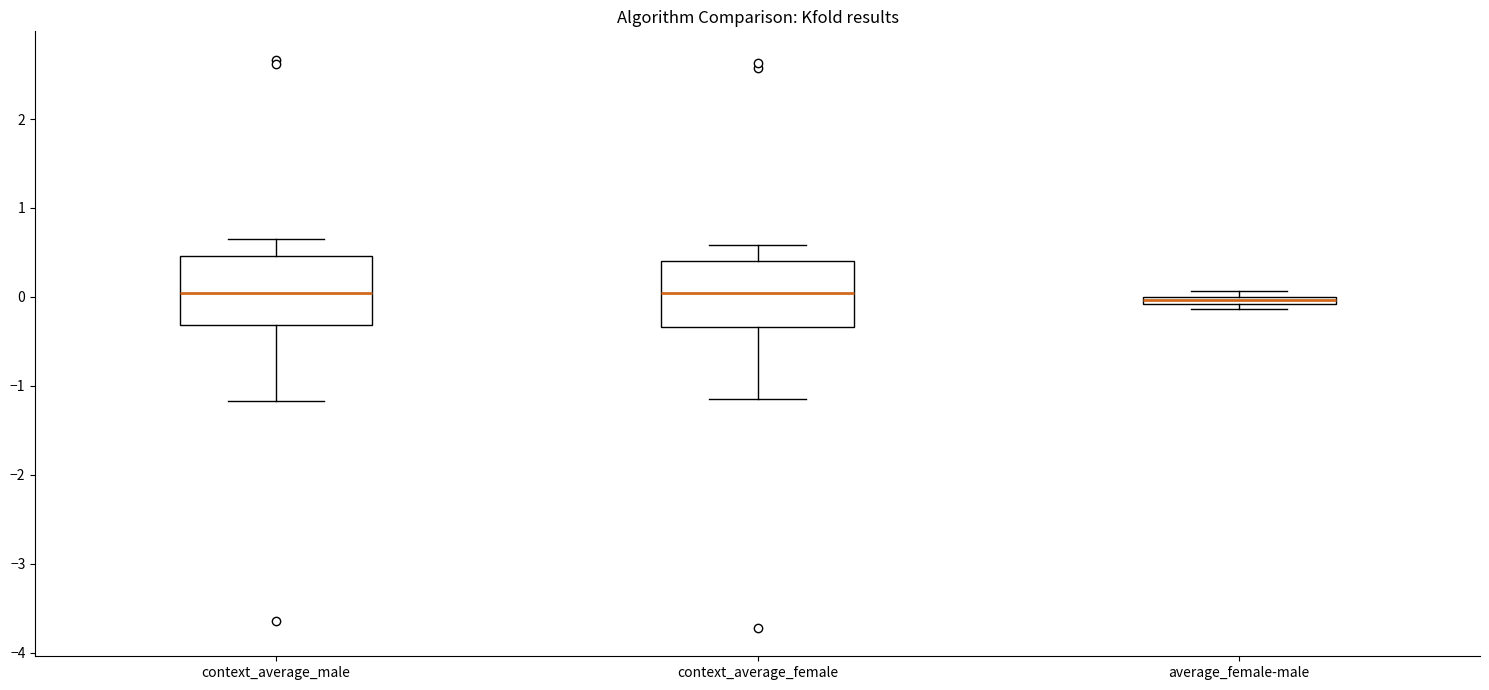

Where is the lower edge of the box for average_female-male on the y-axis? The values are not printed on the chart, so give them approximately, as read against the axis.

-0.1